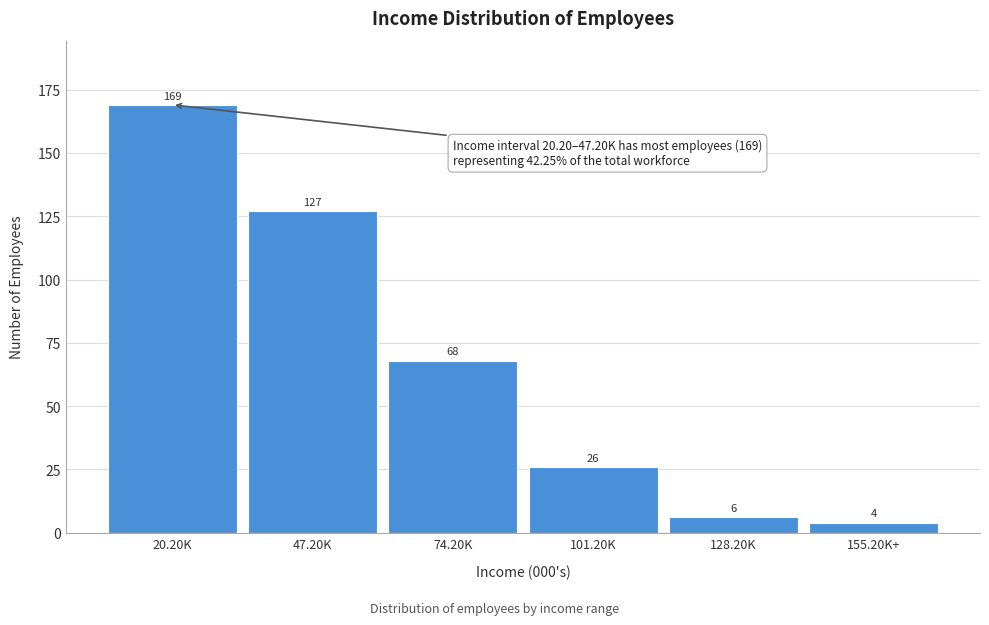

Reading right to left, transcribe all the data shown in this chart.

155.20K+=4	128.20K=6	101.20K=26	74.20K=68	47.20K=127	20.20K=169